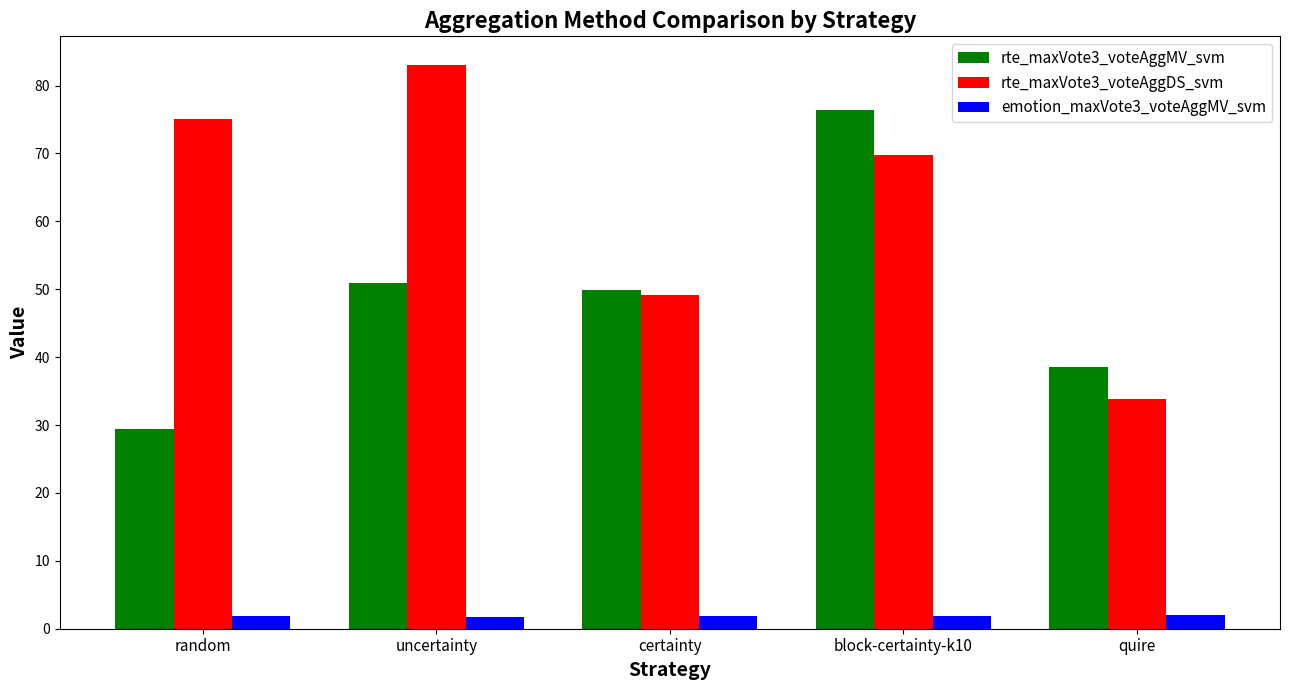

List the labels in order of rte_maxVote3_voteAggDS_svm value, smallest first.

quire, certainty, block-certainty-k10, random, uncertainty